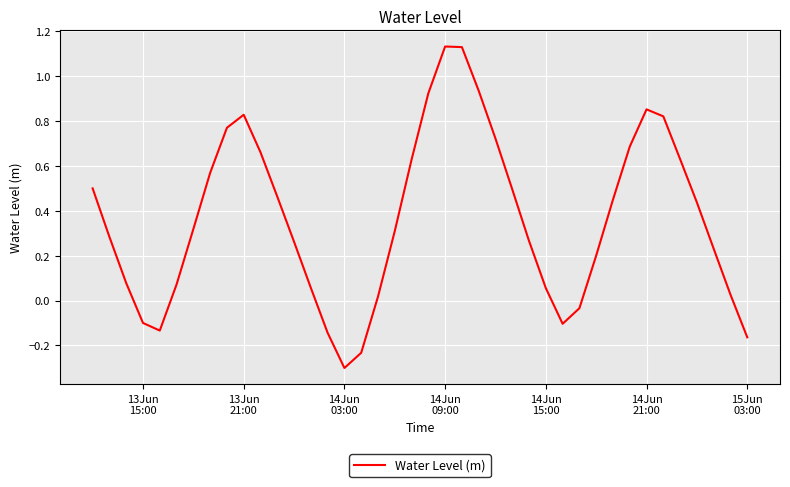

What is the minimum value shown in the chart?

-0.3